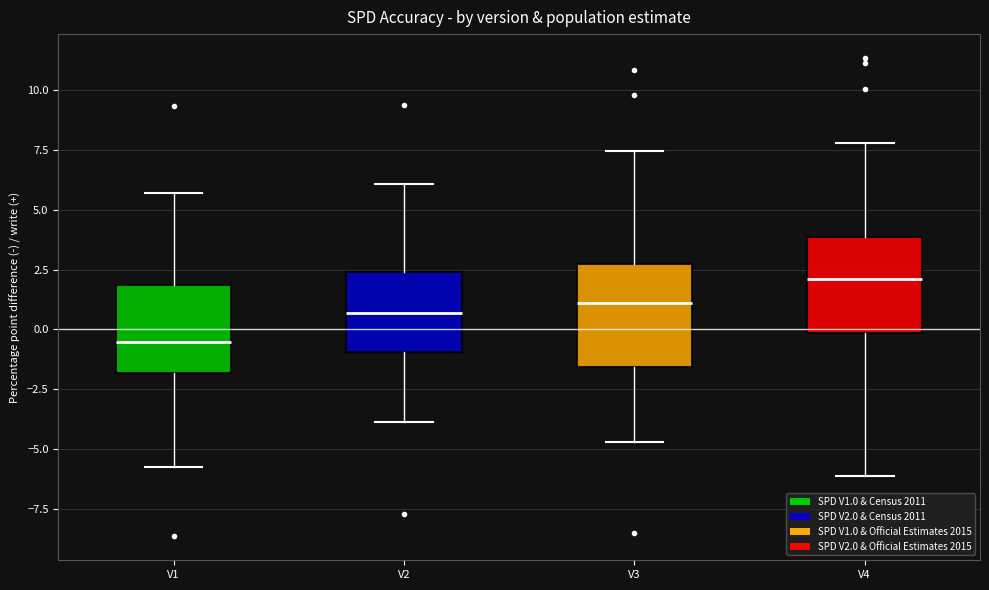

Reading left to right, read every box against the y-axis: the position of its median line, the range the box covers, and the ends of its whiskers. The values are not printed on the chart, so give them approximately, as read against the axis.

V1: median -0.5, box -2.0 to 2.0, whiskers -6.0 to 5.5
V2: median 0.5, box -1.0 to 2.5, whiskers -4.0 to 6.0
V3: median 1.0, box -1.5 to 2.5, whiskers -4.5 to 7.5
V4: median 2.0, box 0.0 to 4.0, whiskers -6.0 to 8.0